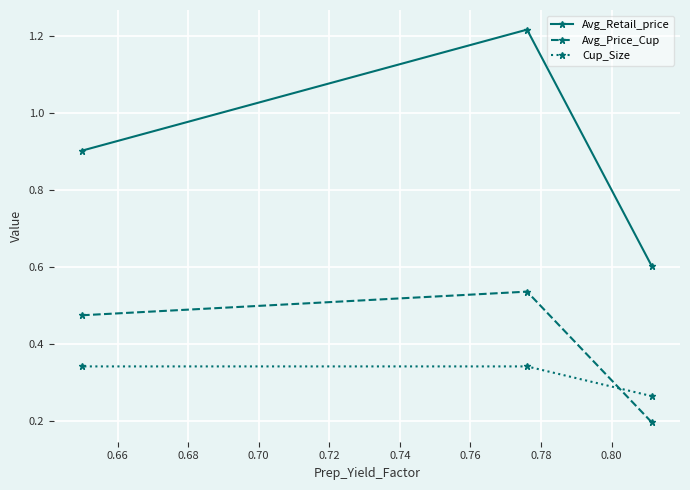

What are all the series names shown in the legend?

Avg_Retail_price, Avg_Price_Cup, Cup_Size